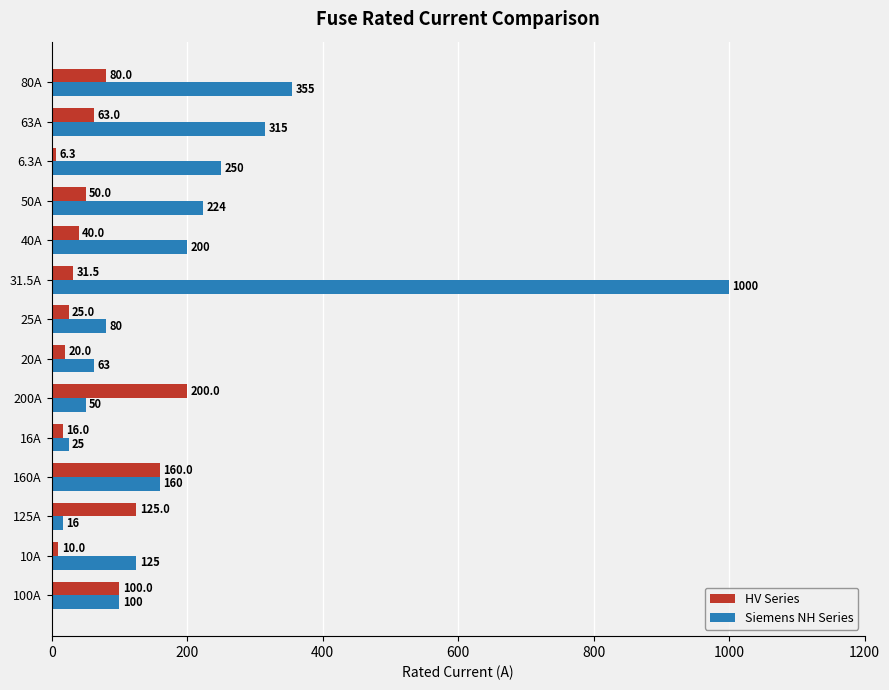

What is the maximum value for Siemens NH Series?

1000.0